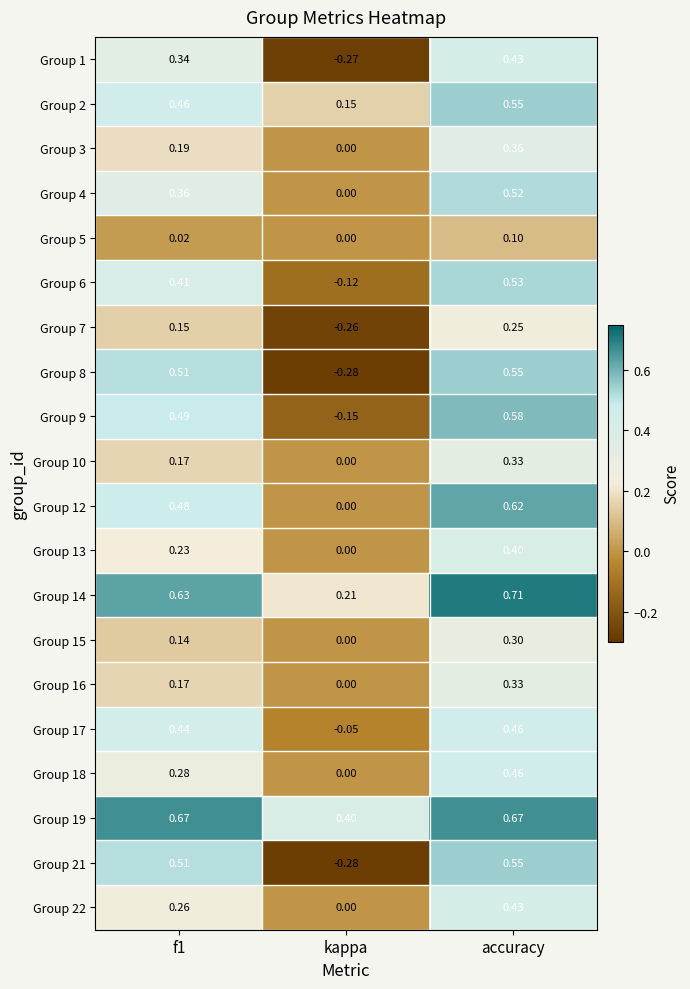

Where is Group 8 nearest to the value 0?

kappa